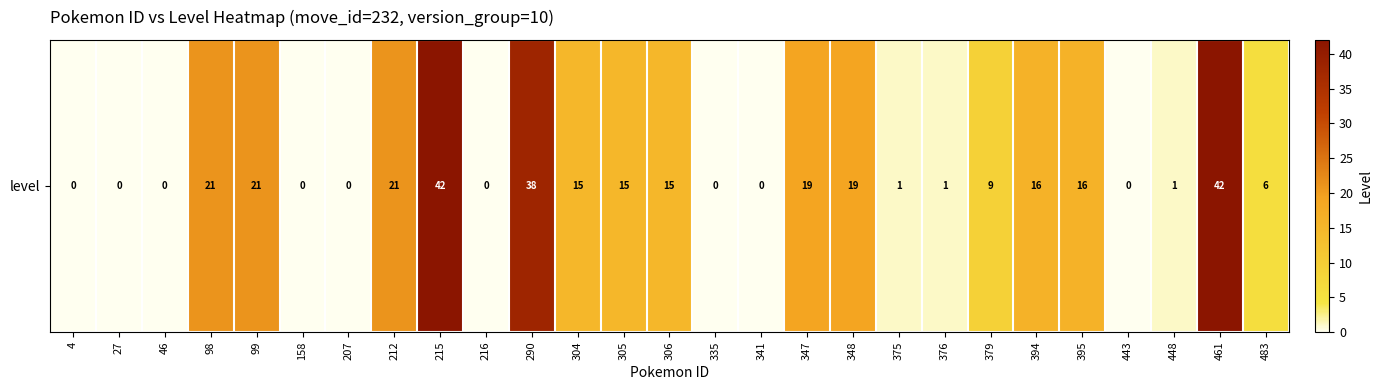

What is the difference between the values at 215 and 305?

27